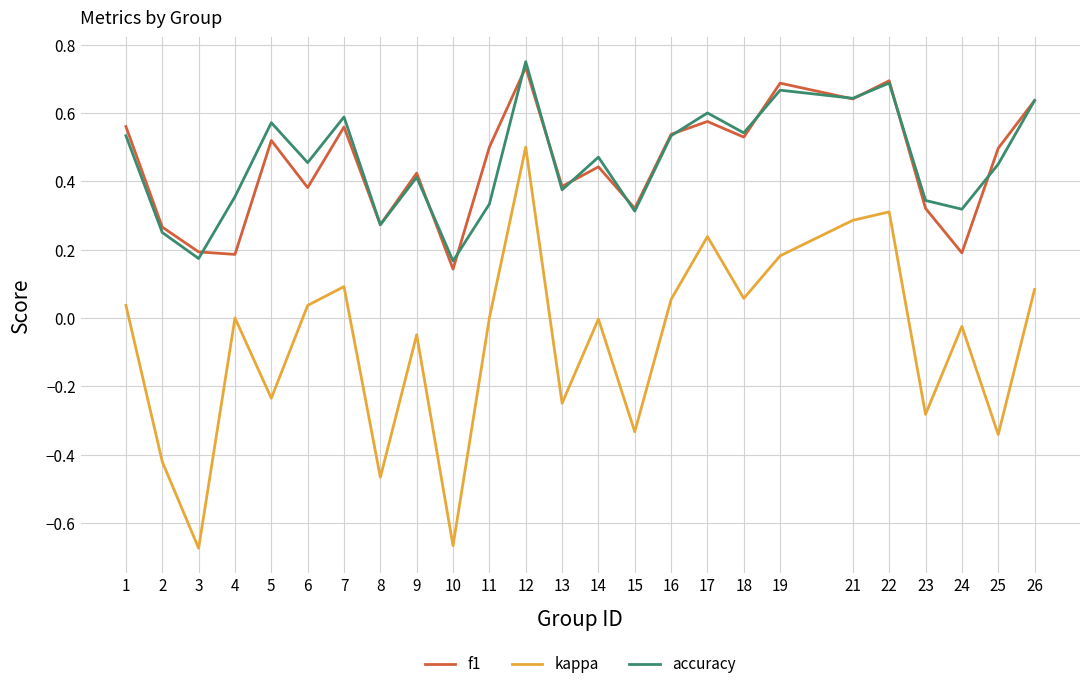

True or false: kappa and f1 cross at least once.

False